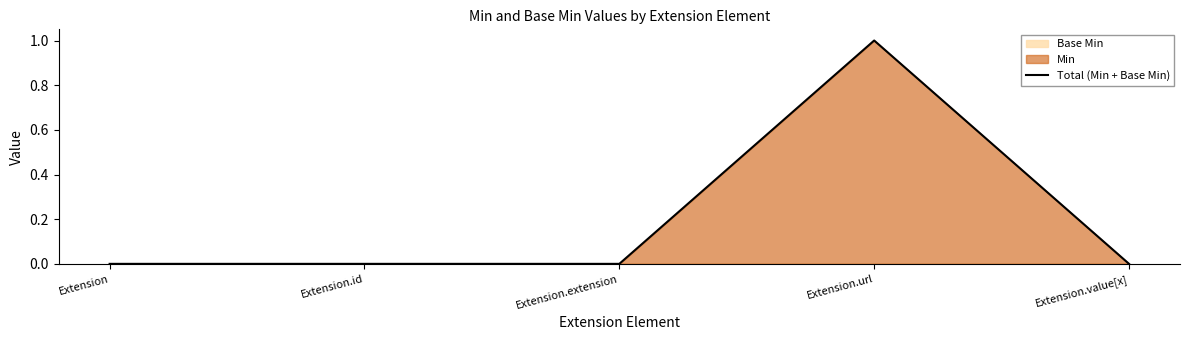

At which label is the value closest to 0?

Extension